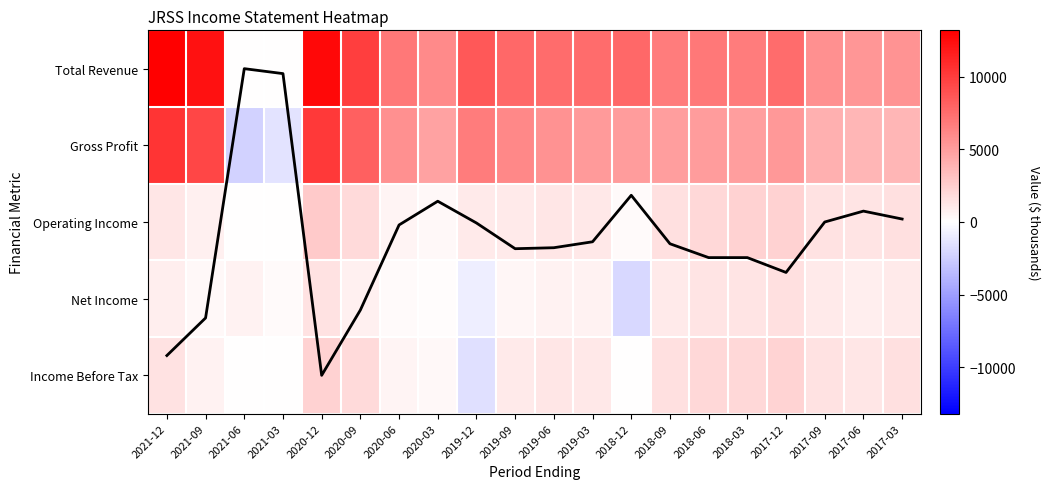

At how many categories does at least one series exceed 7975?

5